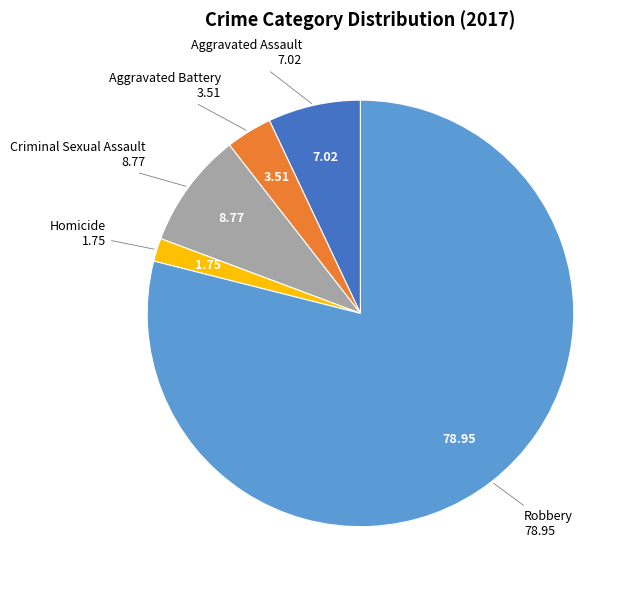

Does any single category account for the majority?

Yes